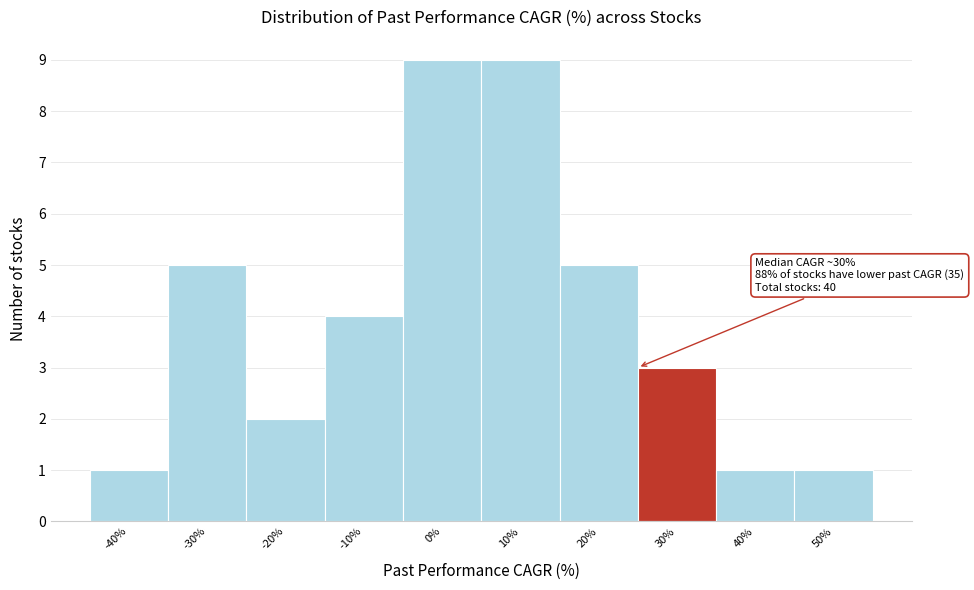

Reading right to left, what are all the values shown in this chart?

50%=1	40%=1	30%=3	20%=5	10%=9	0%=9	-10%=4	-20%=2	-30%=5	-40%=1